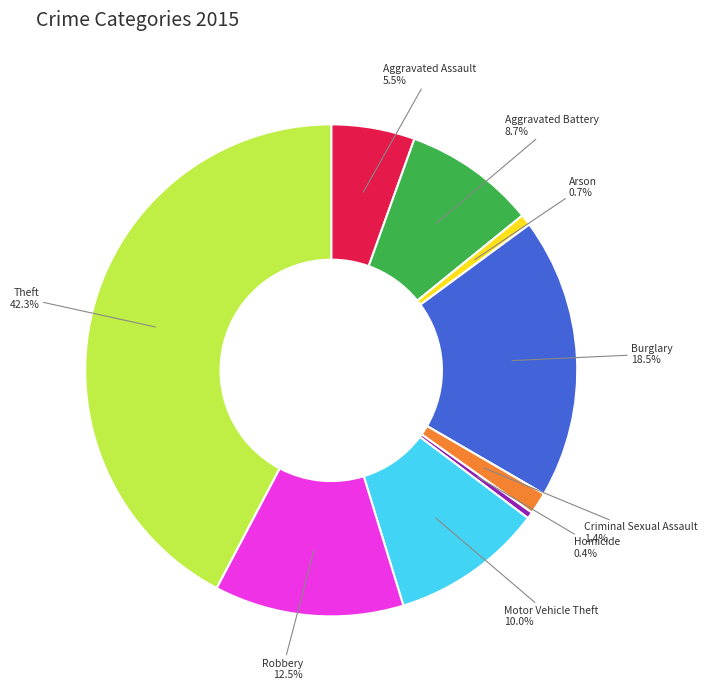

To the nearest percent, what is the combined percentage of Criminal Sexual Assault and Theft?

44%